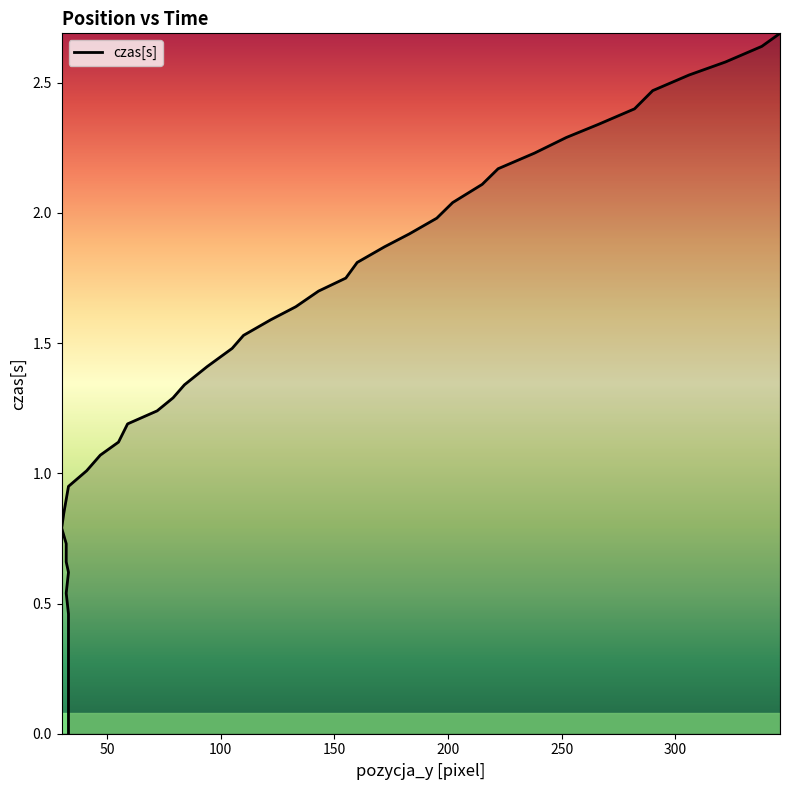

Reading left to right, transcribe all the data shown in this chart.

0.0	0.5	0.5	0.6	0.7	0.7	0.8	0.8	0.9	0.9	1.0	1.1	1.1	1.2	1.2	1.3	1.3	1.4	1.5	1.5	1.6	1.6	1.7	1.8	1.8	1.9	1.9	2.0	2.0	2.1	2.2	2.2	2.3	2.3	2.4	2.5	2.5	2.6	2.6	2.7